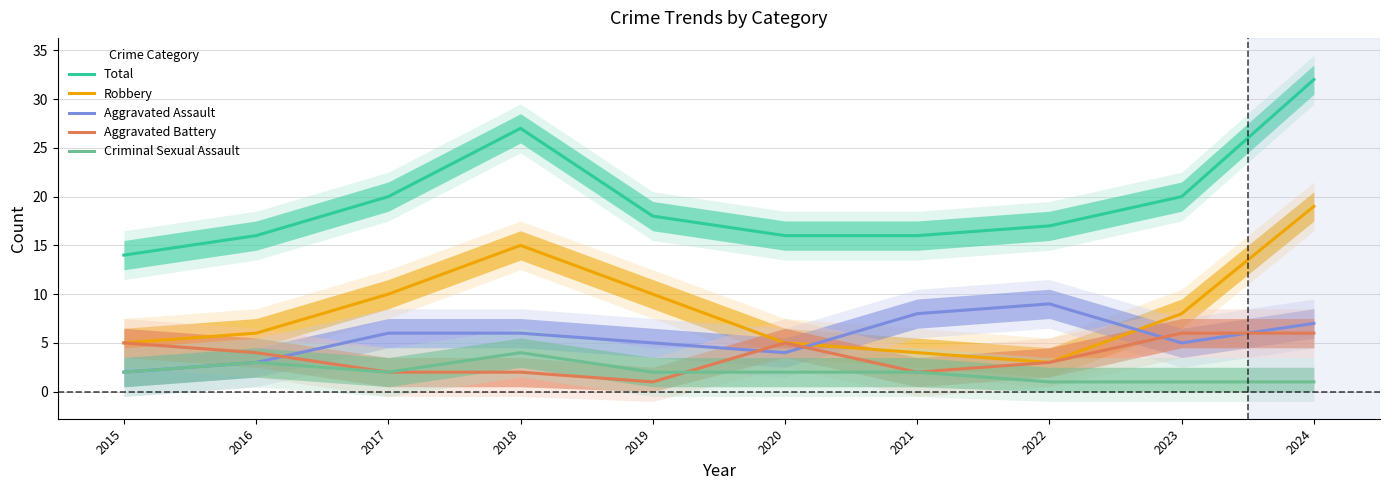

The Total series shows 9 at 2024. True or false?

False